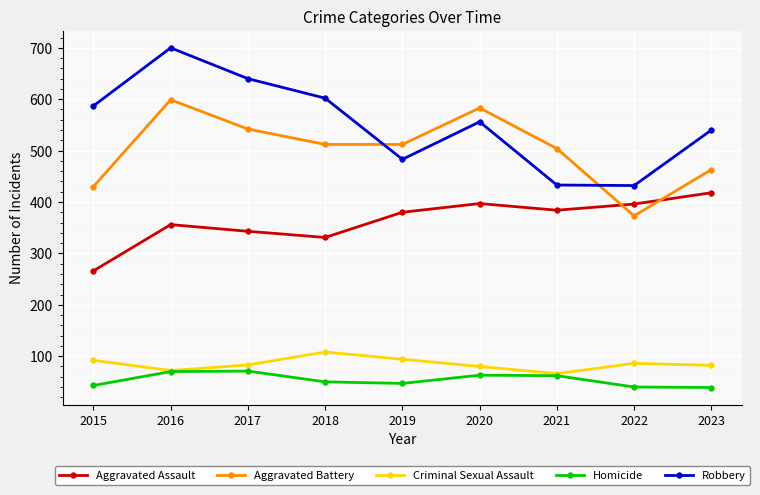

True or false: Robbery has more than 2 interior local peaks.

False